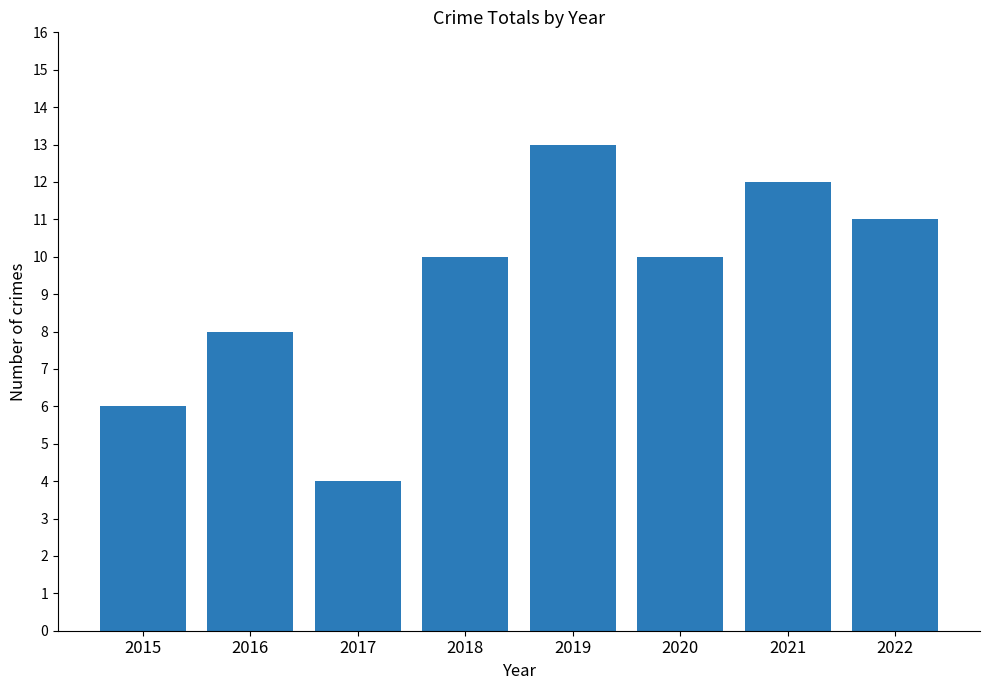

At which label is the value closest to 8?

2016